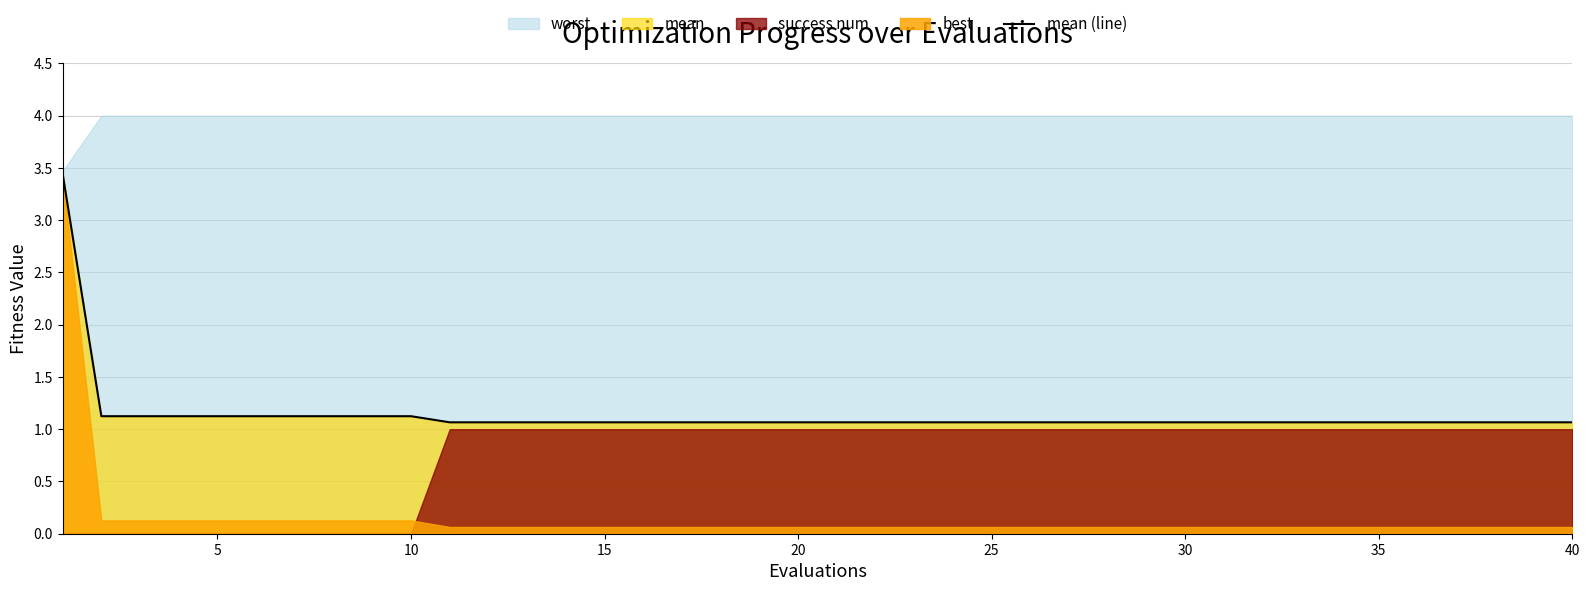

What is the lowest value of the mean (line) series?

1.1